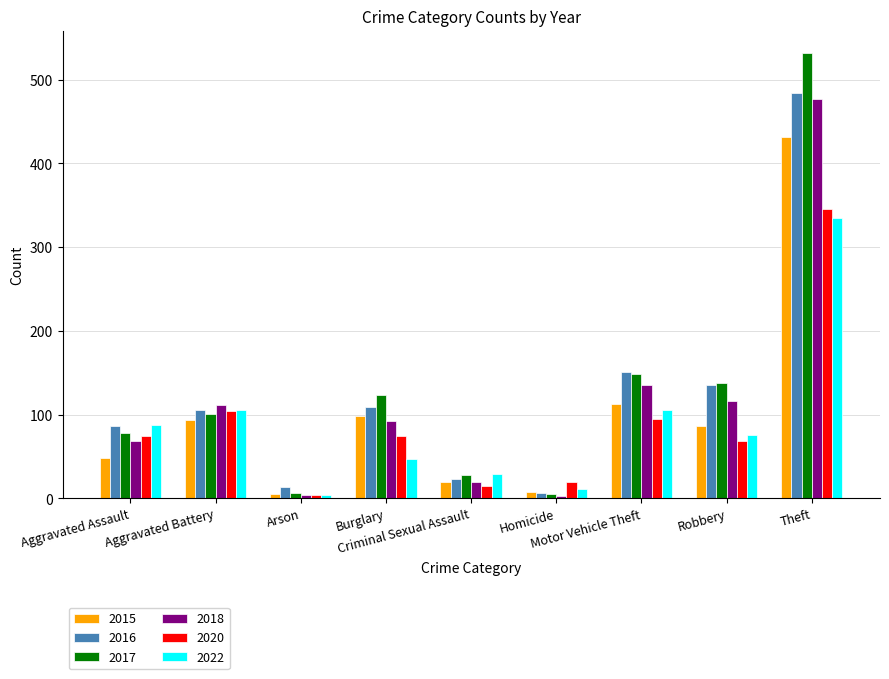

What is the label of the 9th bar from the right?

Aggravated Assault